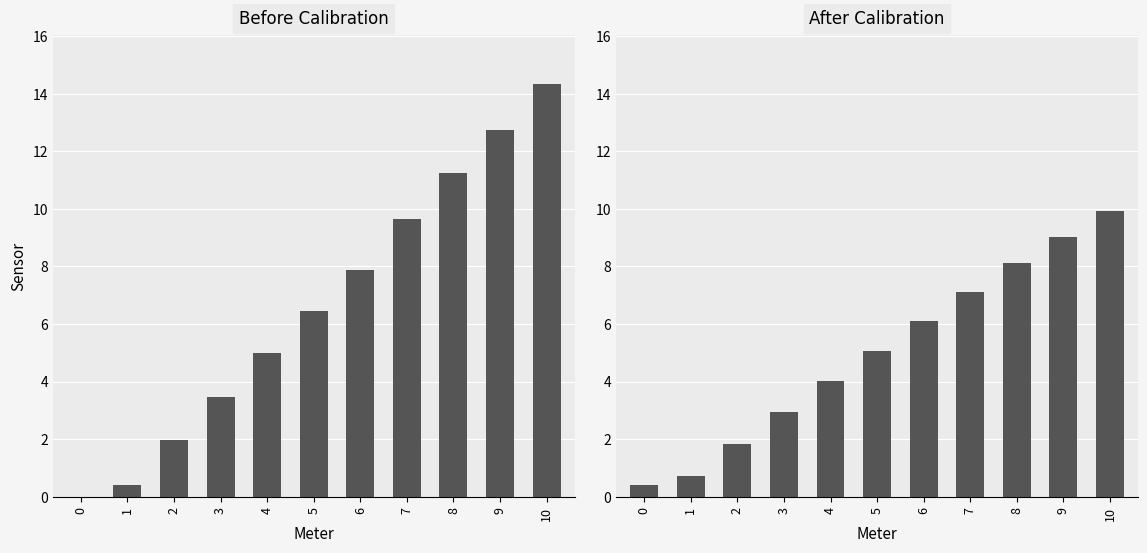

Which has a higher value, 10 or 2?

10